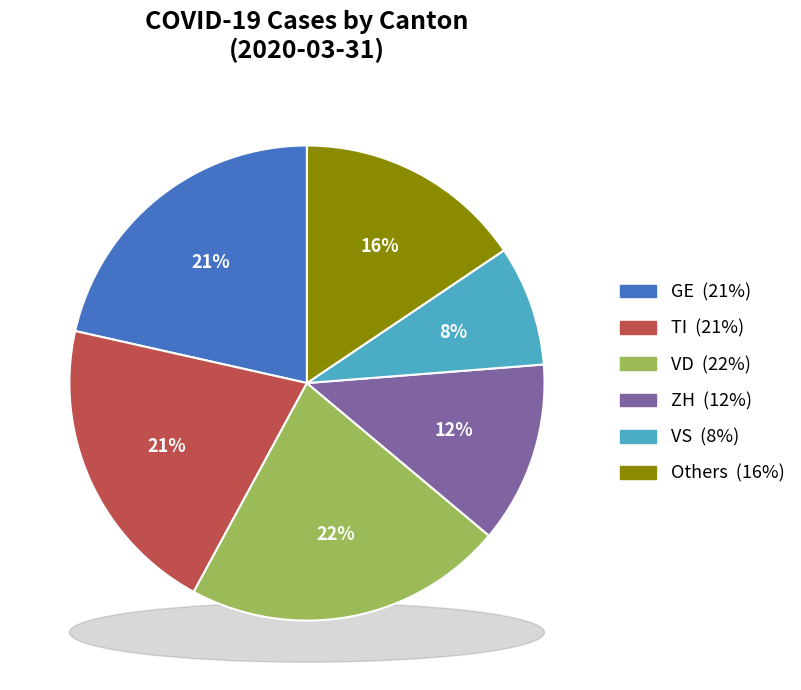

Does AG account for over 50% of the chart?

No